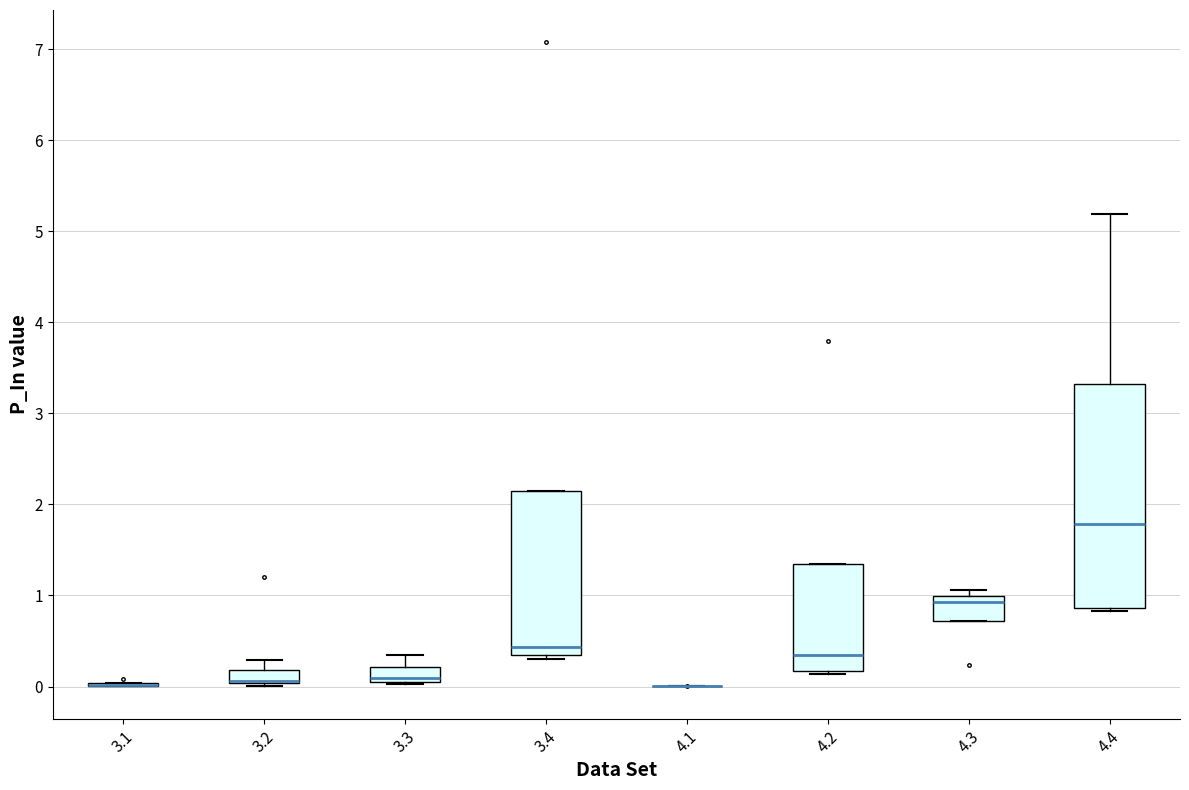

Reading left to right, transcribe this box plot: for each box, give where its median line is, the range the box spans, and where its two whiskers end, as read against the y-axis. The values are not printed on the chart, so give them approximately, as read against the axis.

3.1: box collapsed to a line at 0.0, whiskers 0.0 to 0.0
3.2: median 0.1, box 0.0 to 0.2, whiskers 0.0 (just below the box's lower edge) to 0.3
3.3: median 0.1 (just above the box's lower edge), box 0.1 to 0.2, whiskers 0.0 to 0.3
3.4: median 0.4, box 0.3 to 2.1, whiskers 0.3 (just below the box's lower edge) to 2.1
4.1: box collapsed to a line at 0.0, whiskers 0.0 to 0.0
4.2: median 0.3, box 0.2 to 1.3, whiskers 0.1 to 1.3
4.3: median 0.9, box 0.7 to 1.0, whiskers 0.7 to 1.1
4.4: median 1.8, box 0.9 to 3.3, whiskers 0.8 to 5.2